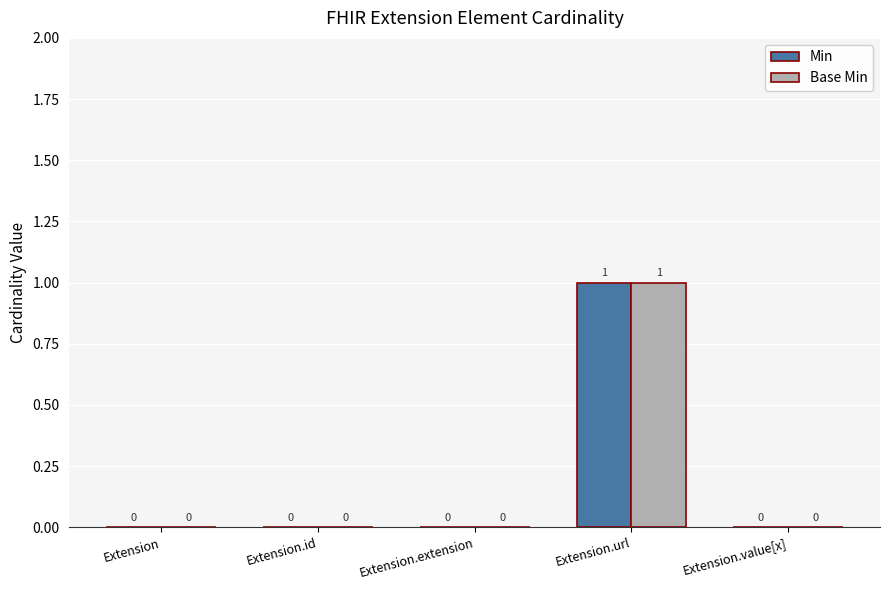

Reading left to right, what are all the values shown in this chart?

Min: 0	0	0	1	0
Base Min: 0	0	0	1	0